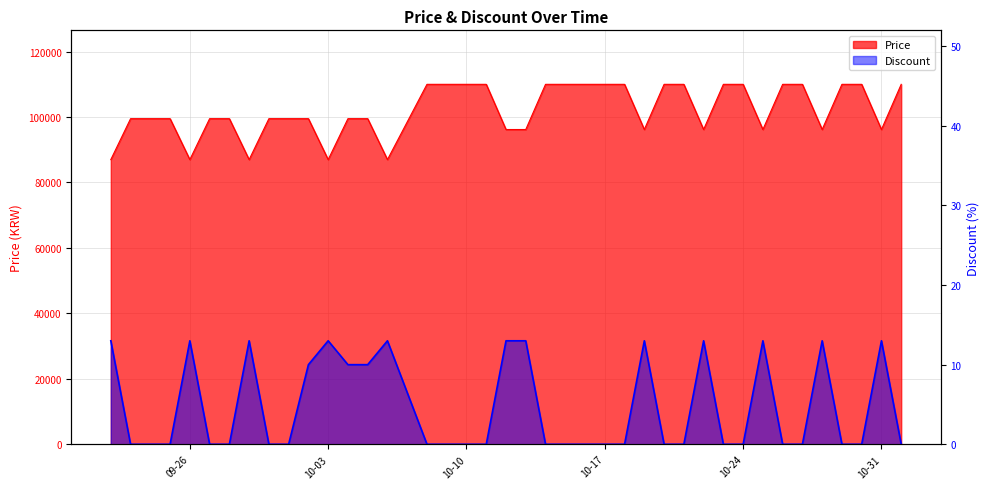

At which category is the sum across all series the highest?

2023-10-08